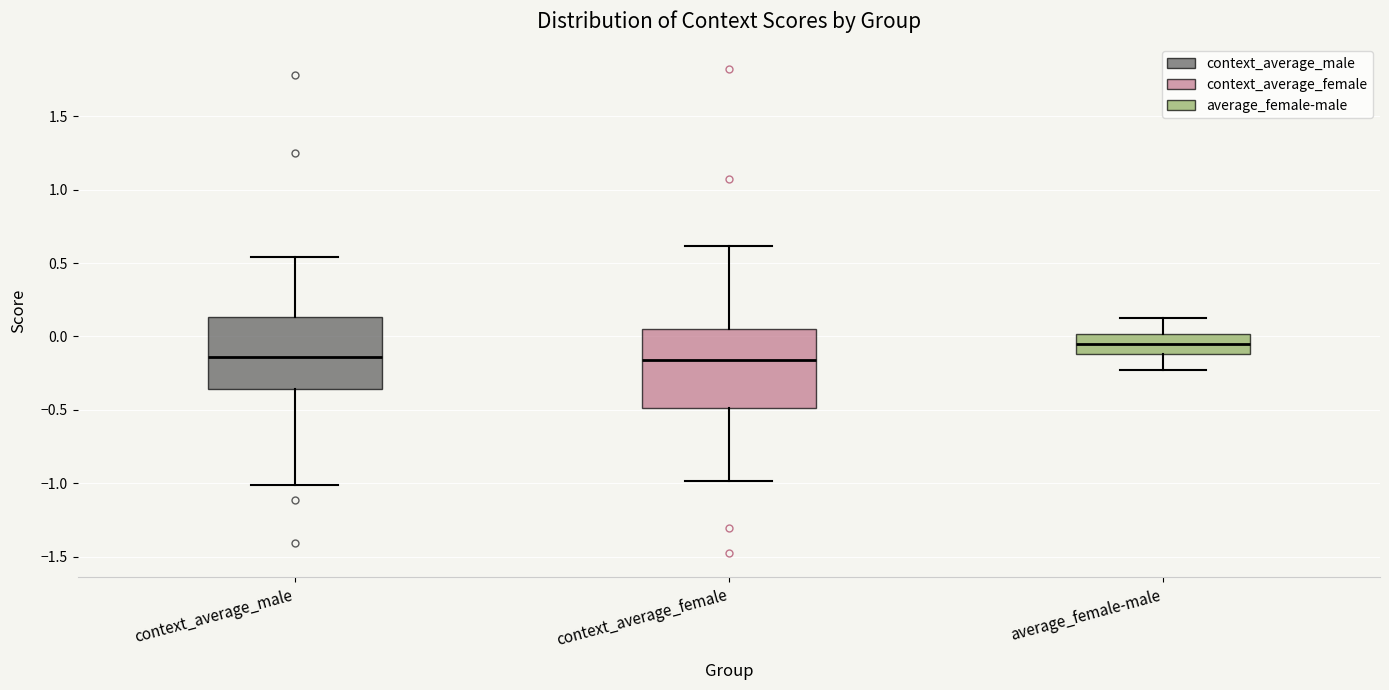

Reading left to right, read every box against the y-axis: the position of its median line, the range the box covers, and the ends of its whiskers. The values are not printed on the chart, so give them approximately, as read against the axis.

context_average_male: median -0.15, box -0.35 to 0.15, whiskers -1.00 to 0.55
context_average_female: median -0.15, box -0.50 to 0.05, whiskers -1.00 to 0.60
average_female-male: median -0.05, box -0.10 to 0.00, whiskers -0.25 to 0.15